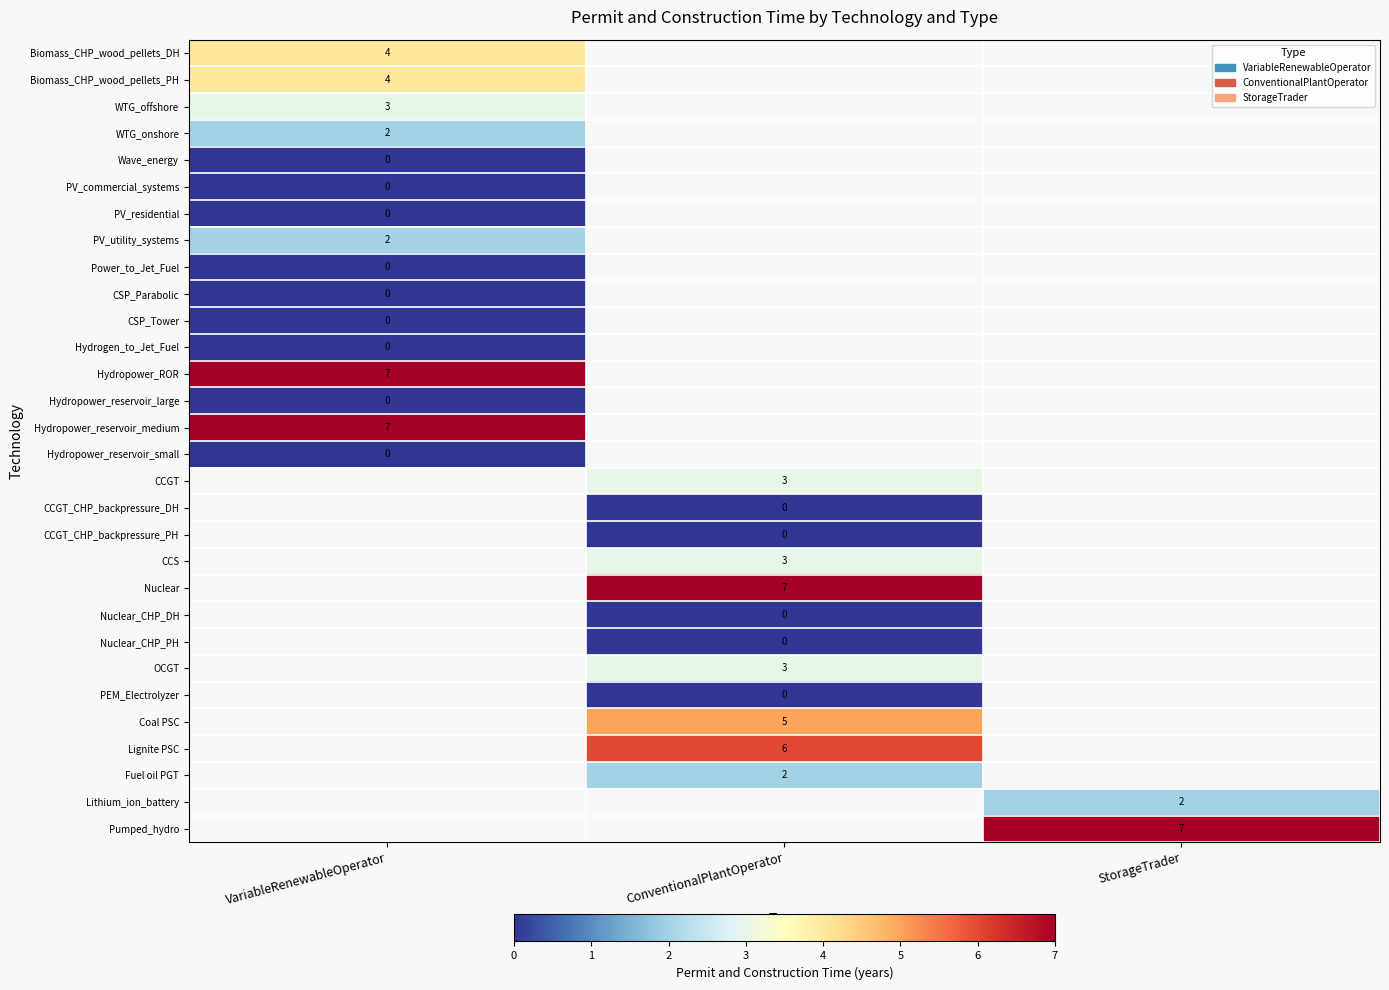

The Coal PSC series shows 5 at ConventionalPlantOperator. True or false?

True